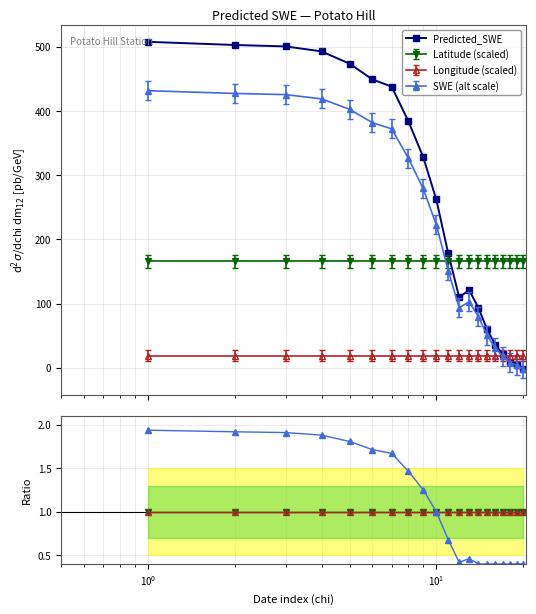

How many values in Predicted_SWE are above zero?

19